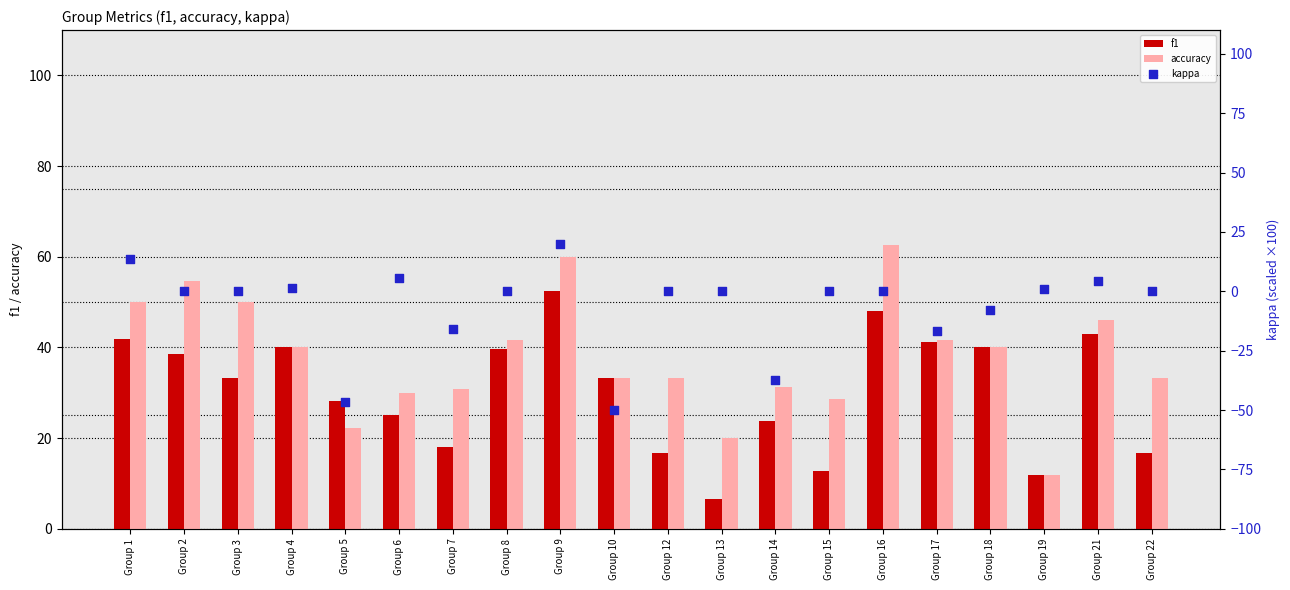

Is the value of accuracy at Group 15 greater than the value of f1 at Group 5?

Yes